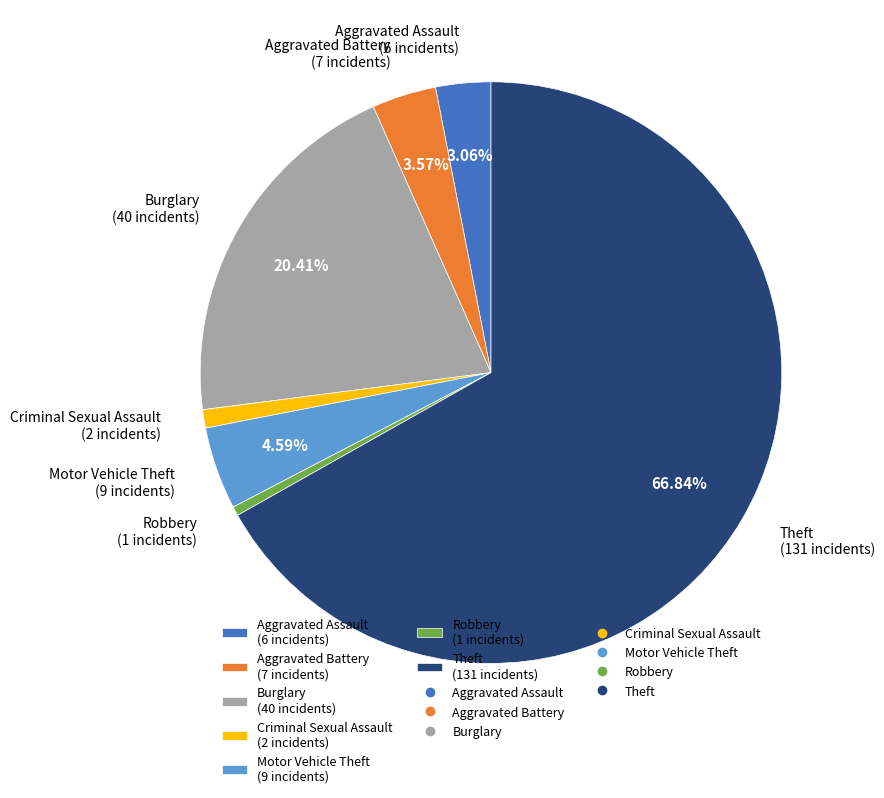

To the nearest percent, what is the difference between the Robbery and Theft slice percentages?

66%